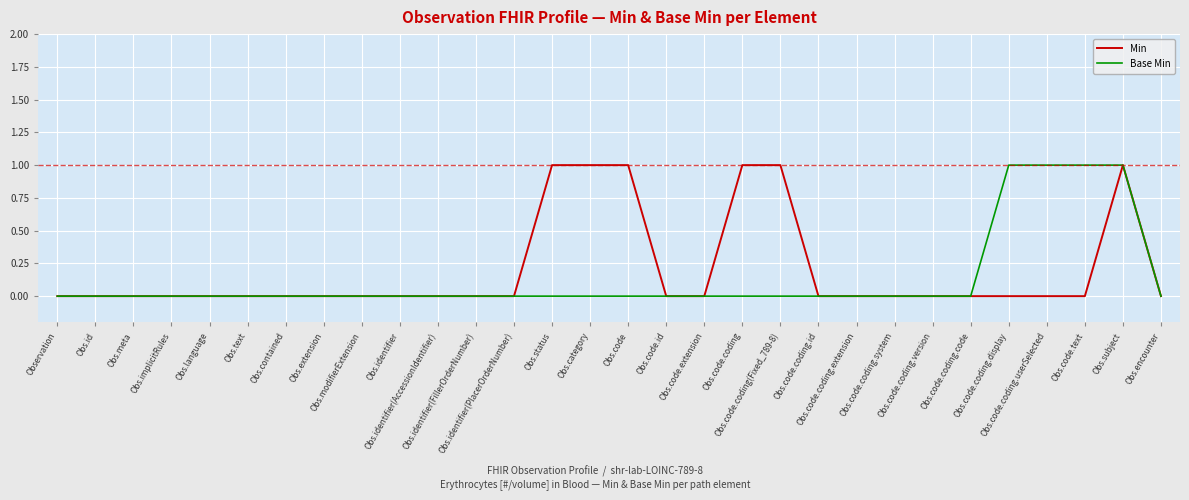

Reading left to right, transcribe all the data shown in this chart.

Min: Observation=0	Obs.id=0	Obs.meta=0	Obs.implicitRules=0	Obs.language=0	Obs.text=0	Obs.contained=0	Obs.extension=0	Obs.modifierExtension=0	Obs.identifier=0	Obs.identifier(AccessionIdentifier)=0	Obs.identifier(FillerOrderNumber)=0	Obs.identifier(PlacerOrderNumber)=0	Obs.status=1	Obs.category=1	Obs.code=1	Obs.code.id=0	Obs.code.extension=0	Obs.code.coding=1	Obs.code.coding(Fixed_789-8)=1	Obs.code.coding.id=0	Obs.code.coding.extension=0	Obs.code.coding.system=0	Obs.code.coding.version=0	Obs.code.coding.code=0	Obs.code.coding.display=0	Obs.code.coding.userSelected=0	Obs.code.text=0	Obs.subject=1	Obs.encounter=0
Base Min: Observation=0	Obs.id=0	Obs.meta=0	Obs.implicitRules=0	Obs.language=0	Obs.text=0	Obs.contained=0	Obs.extension=0	Obs.modifierExtension=0	Obs.identifier=0	Obs.identifier(AccessionIdentifier)=0	Obs.identifier(FillerOrderNumber)=0	Obs.identifier(PlacerOrderNumber)=0	Obs.status=0	Obs.category=0	Obs.code=0	Obs.code.id=0	Obs.code.extension=0	Obs.code.coding=0	Obs.code.coding(Fixed_789-8)=0	Obs.code.coding.id=0	Obs.code.coding.extension=0	Obs.code.coding.system=0	Obs.code.coding.version=0	Obs.code.coding.code=0	Obs.code.coding.display=1	Obs.code.coding.userSelected=1	Obs.code.text=1	Obs.subject=1	Obs.encounter=0